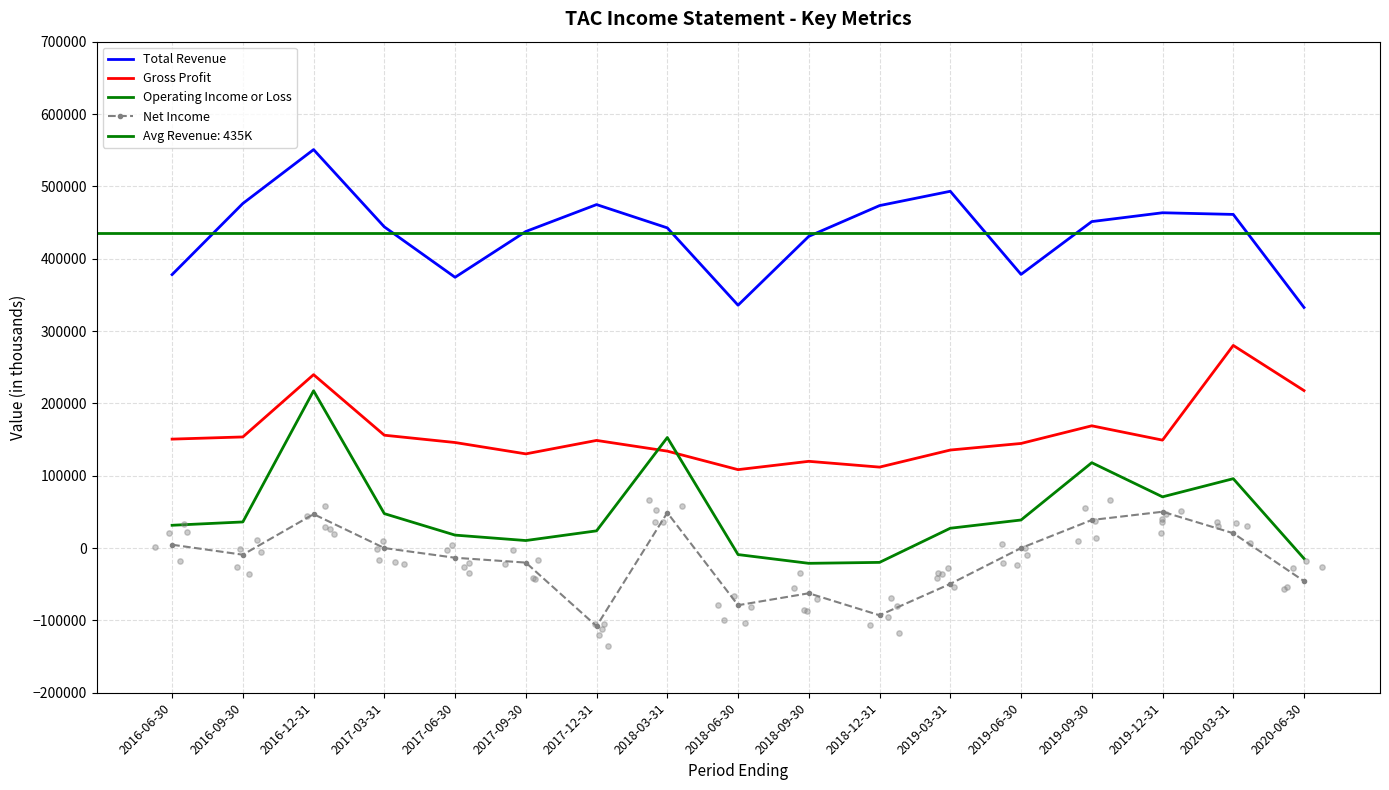

Which series reaches the maximum Y coordinate?

Total Revenue